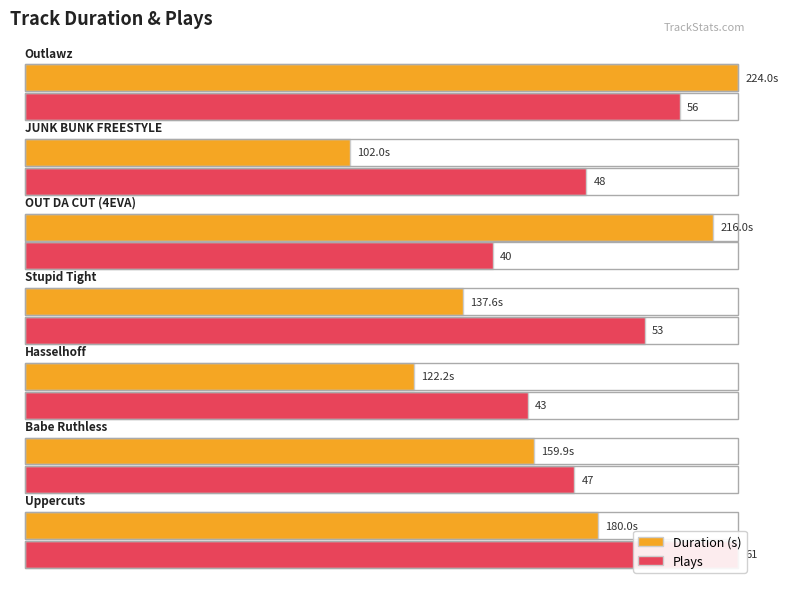

What position from the left is JUNK BUNK FREESTYLE?

2